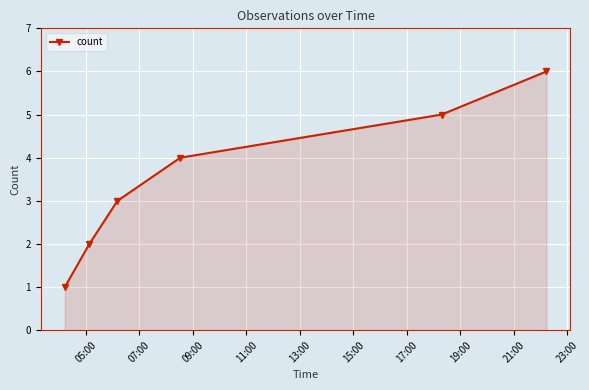

What is the difference between the second highest and minimum values?

4